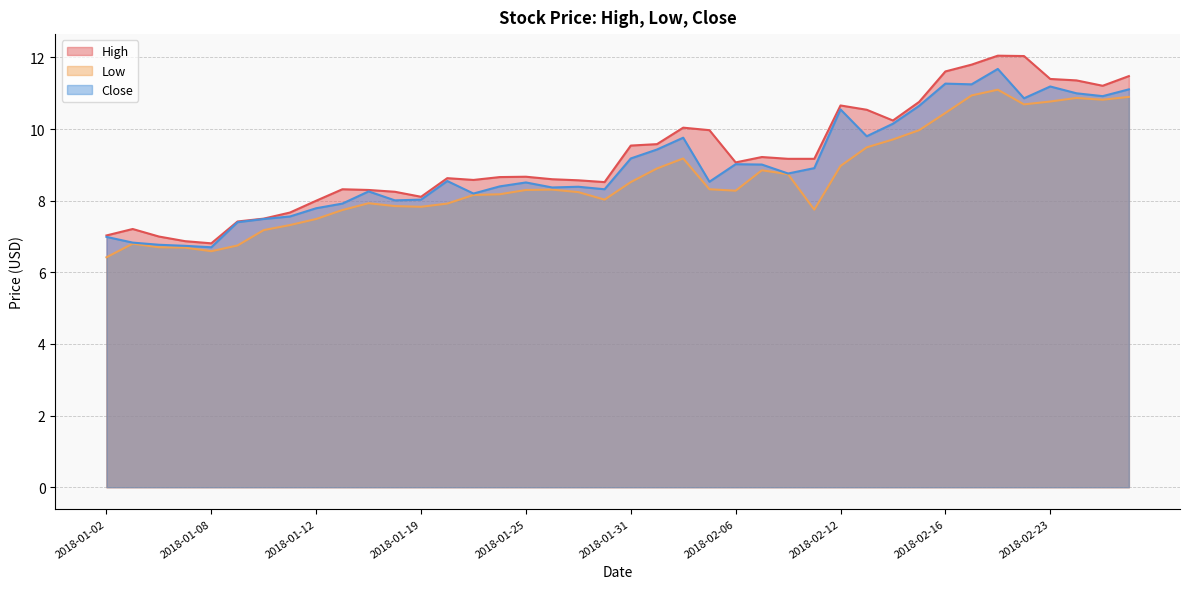

What is the total value across all series at 2018-01-23?

24.9